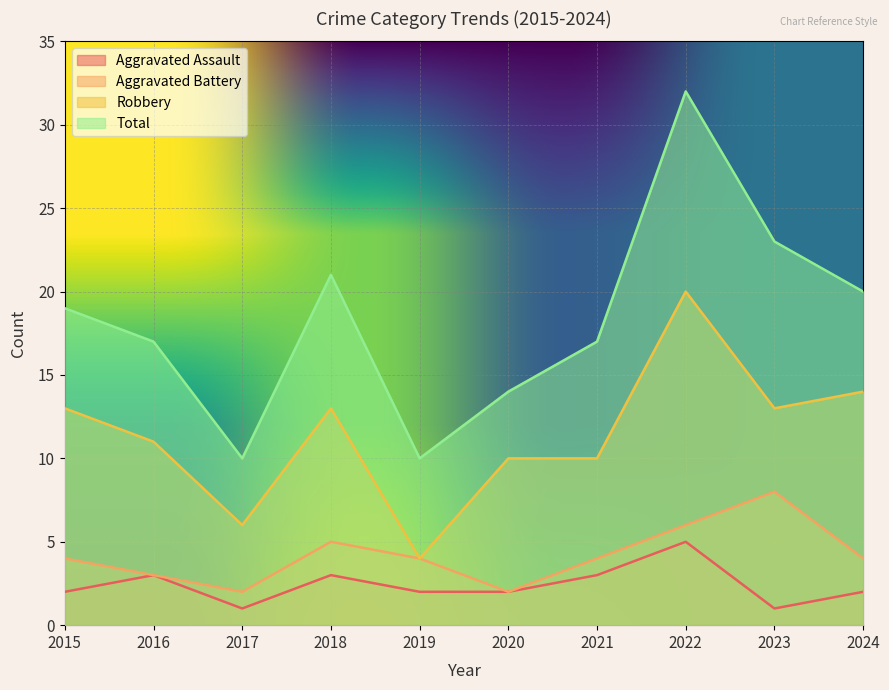

Which series has the widest spread of values?

Total